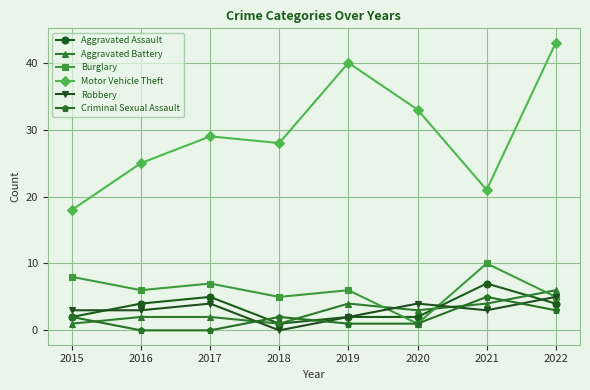

True or false: Aggravated Assault has more than 0 interior local peaks.

True